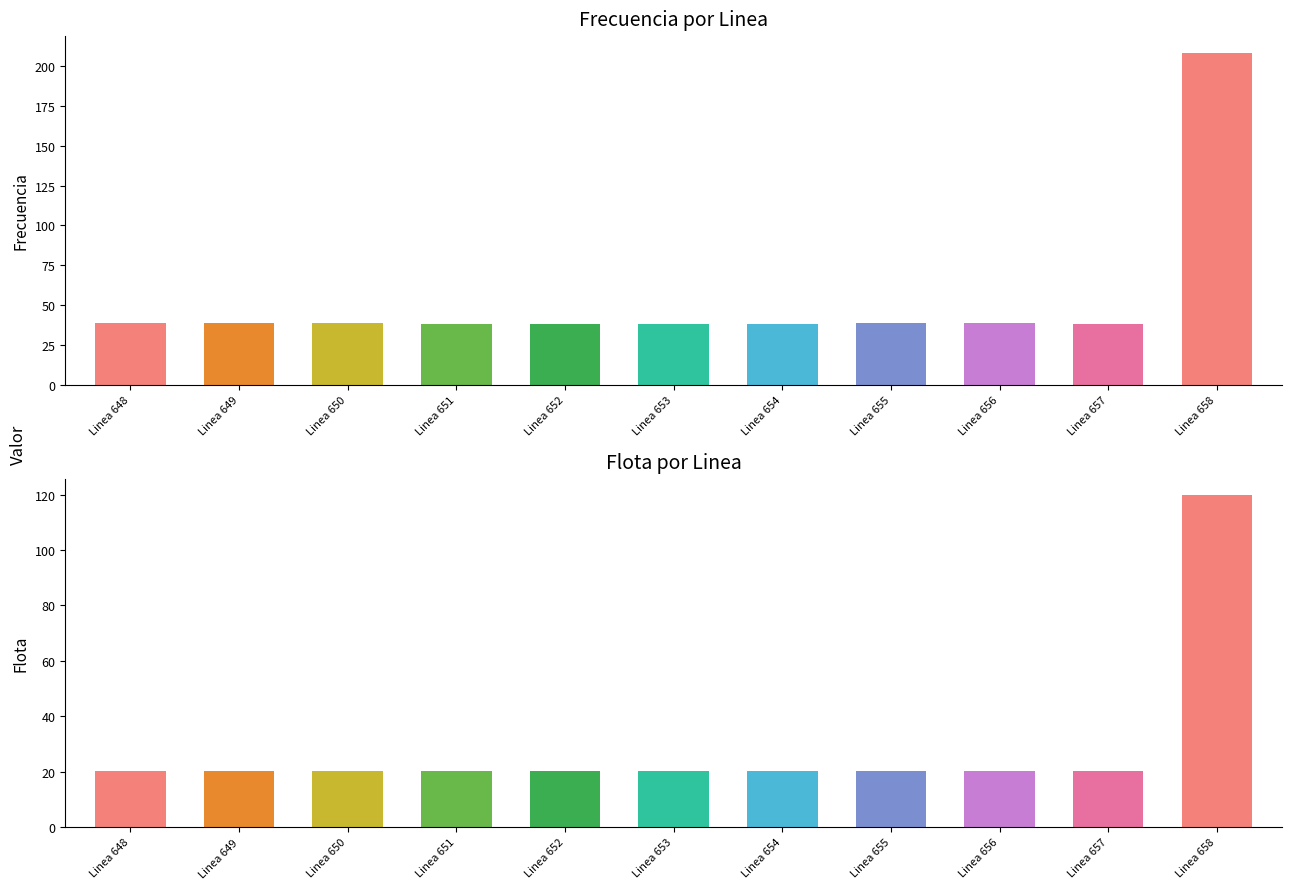

Which category has the highest value in the Flota series?

Linea 658